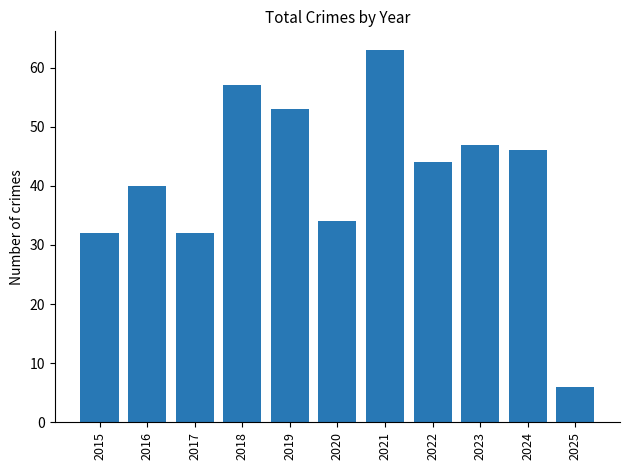

Is it true that the value at 2024 is 64?

False